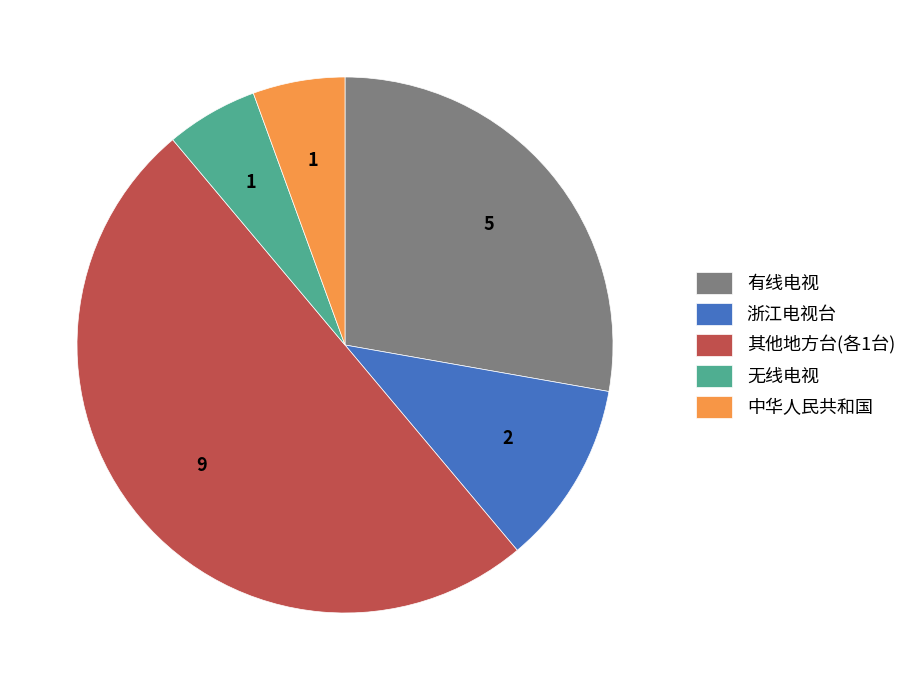

Does 中华人民共和国 account for over 50% of the chart?

No